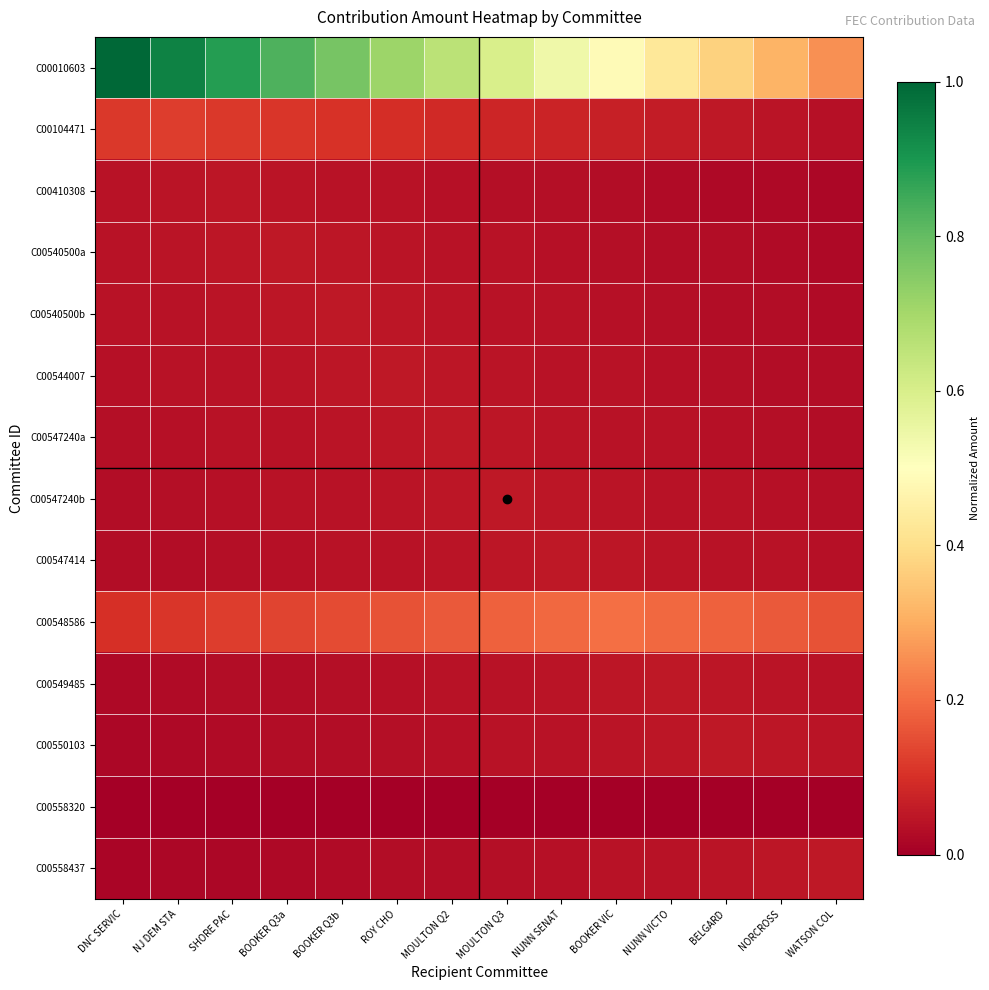

What is the spread (max minus min) of values at BOOKER Q3b?

0.8